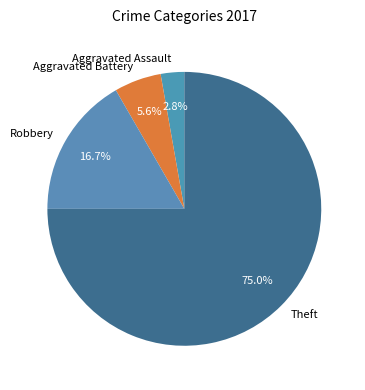

What percentage is the Theft slice, to the nearest percent?

75%